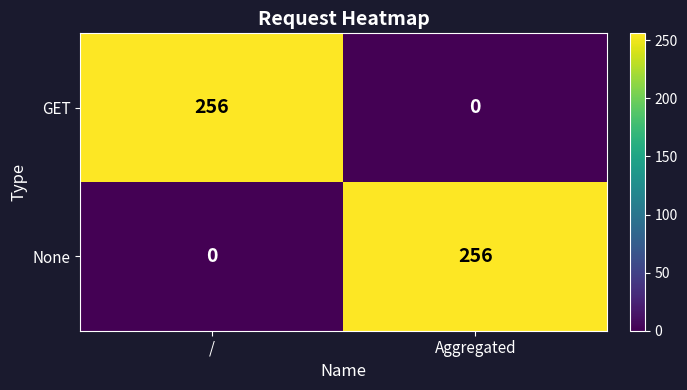

What is the spread (max minus min) of values at /?

256